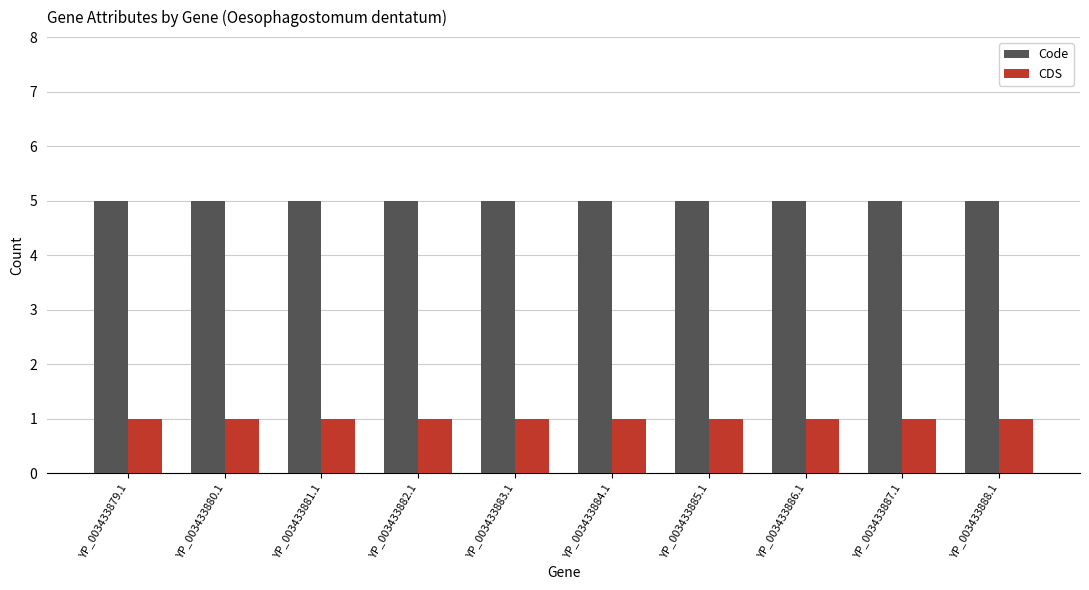

What is the spread (max minus min) of values at YP_003433884.1?

4